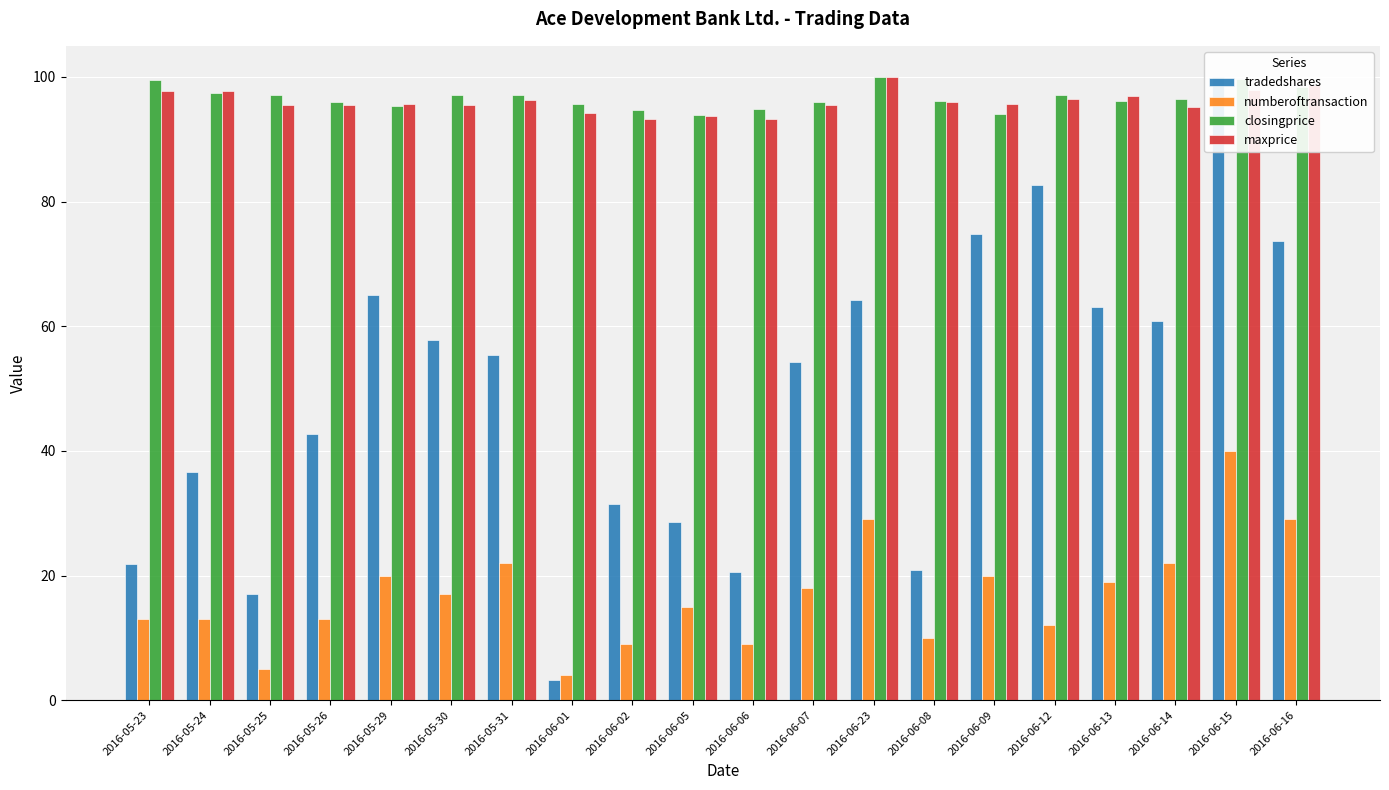

What is the difference between the maximum and second lowest values in the numberoftransaction series?

35.0